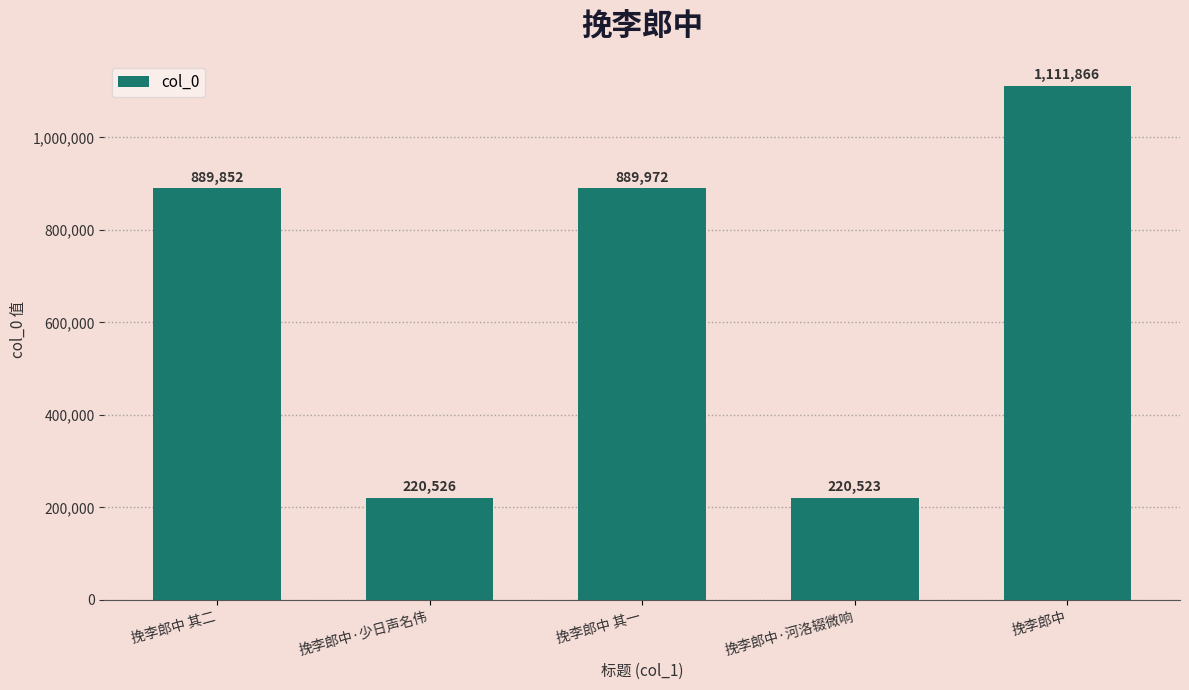

What is the sum of all values?

3332739